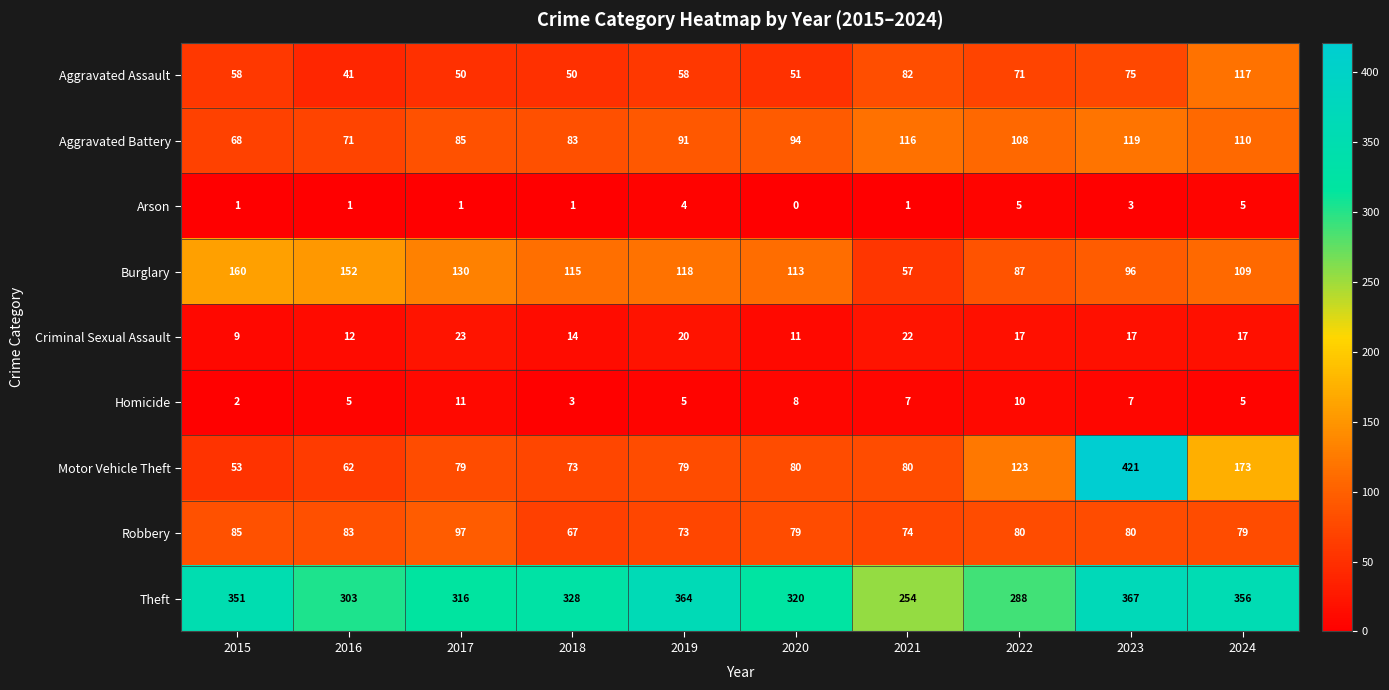

What is the maximum value shown in the chart?

421